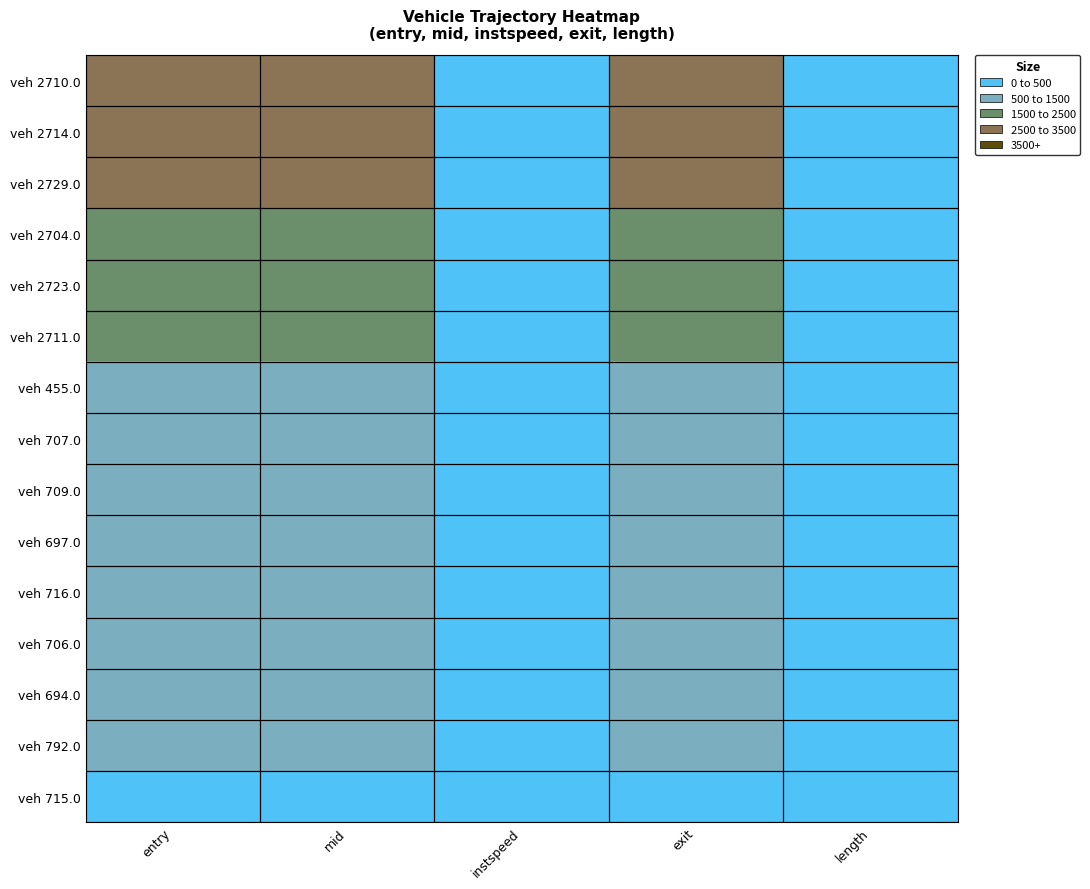

At how many categories does at least one series exceed 670?

3